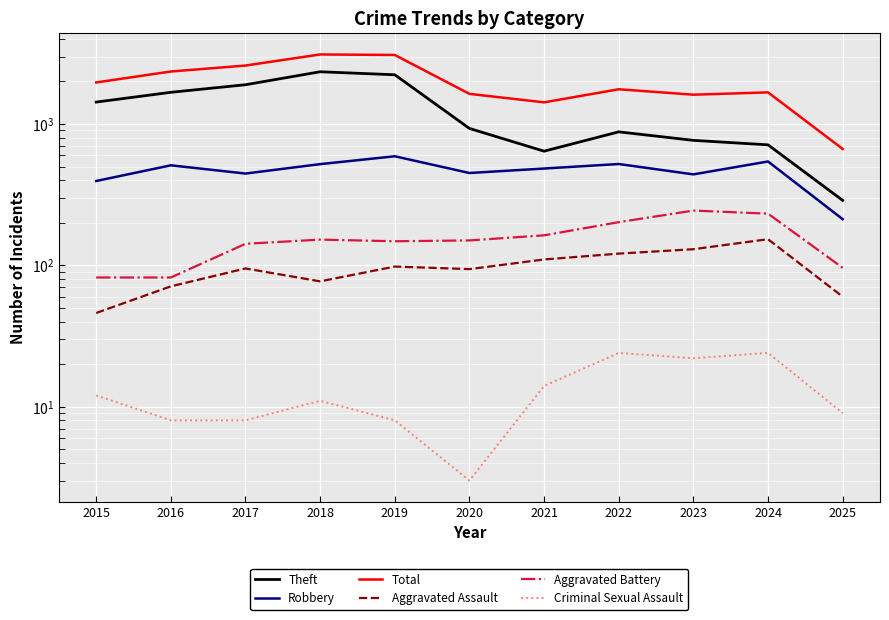

Where does the Total series first go above 1761?

2015